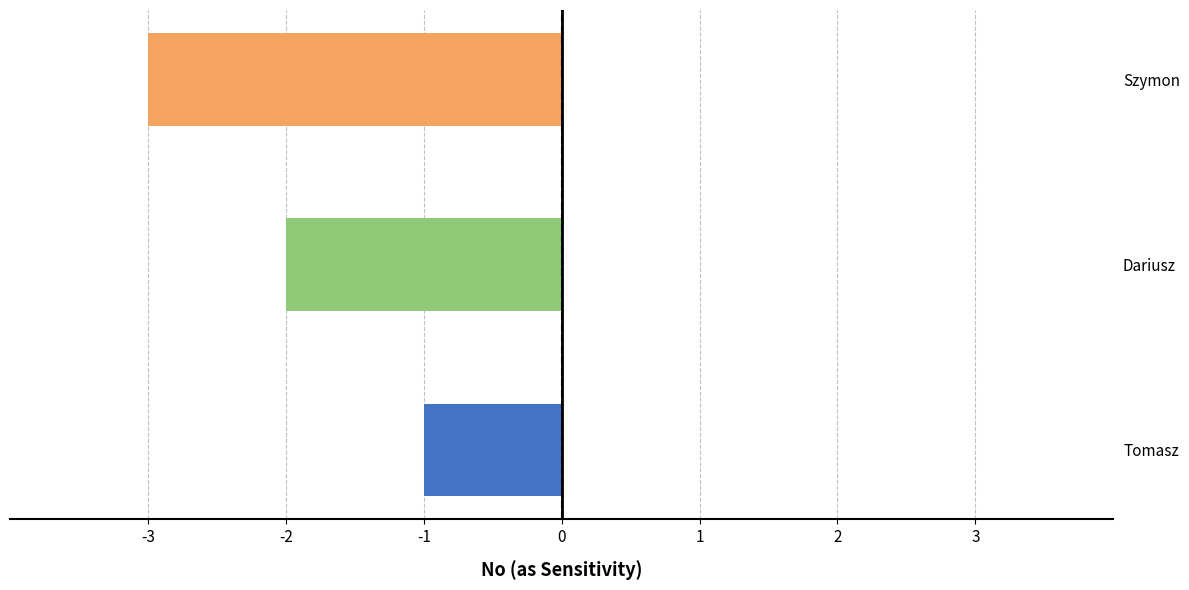

What is the minimum value shown in the chart?

-3